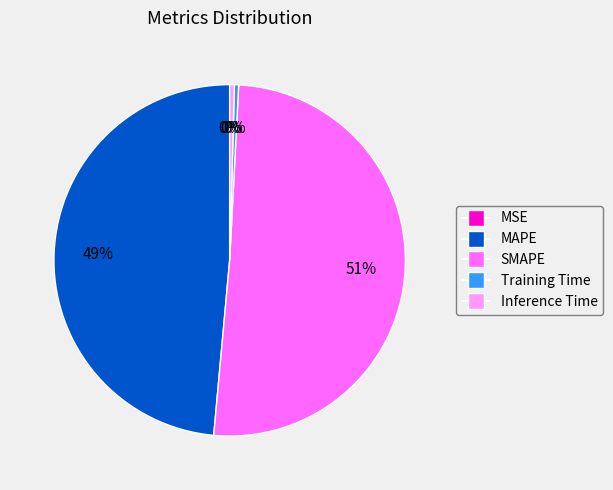

To the nearest percent, what is the combined percentage of MAPE and Training Time?

49%